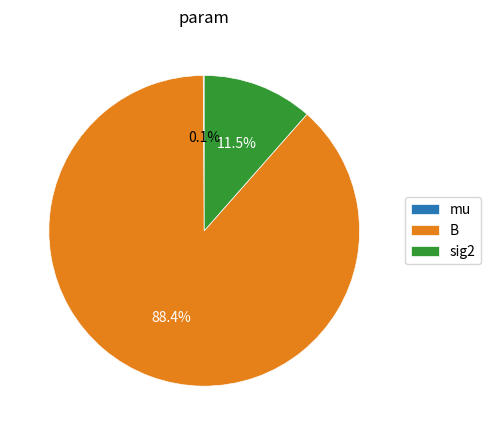

Does B represent more than half of the total?

Yes